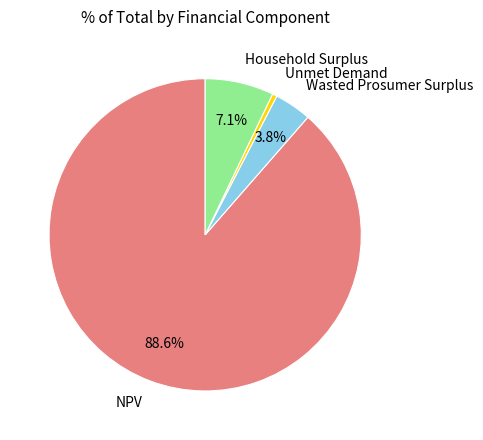

To the nearest percent, what portion does NPV represent?

89%